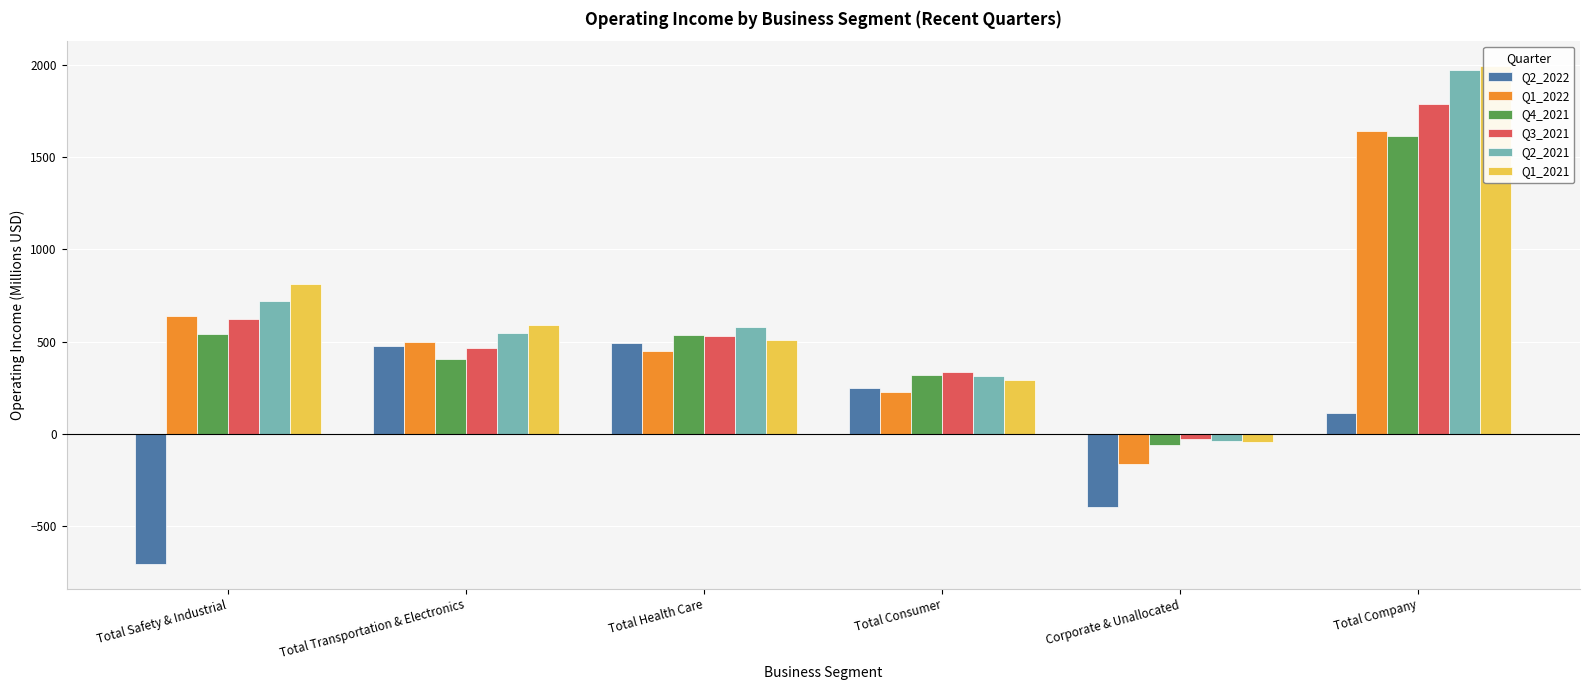

The value of Q4_2021 at Total Safety & Industrial is 776. True or false?

False